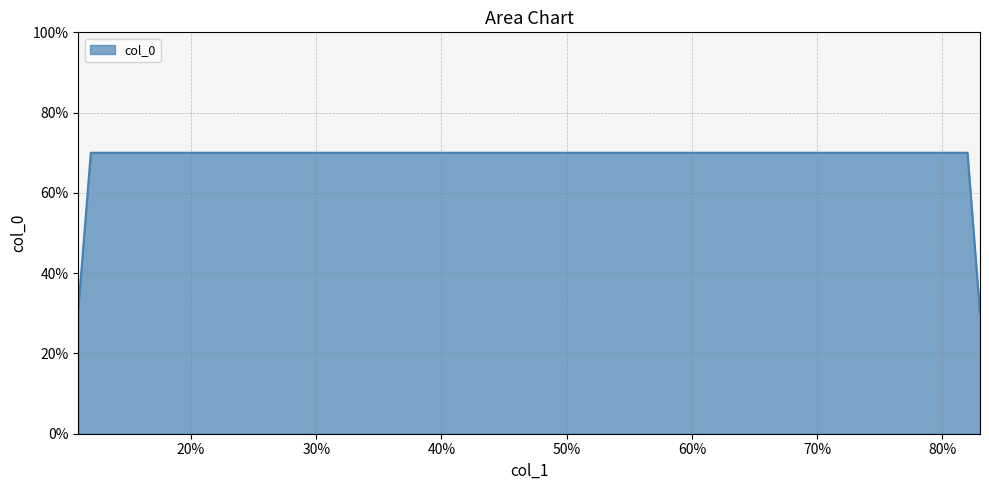

Does the chart have visible grid lines?

Yes